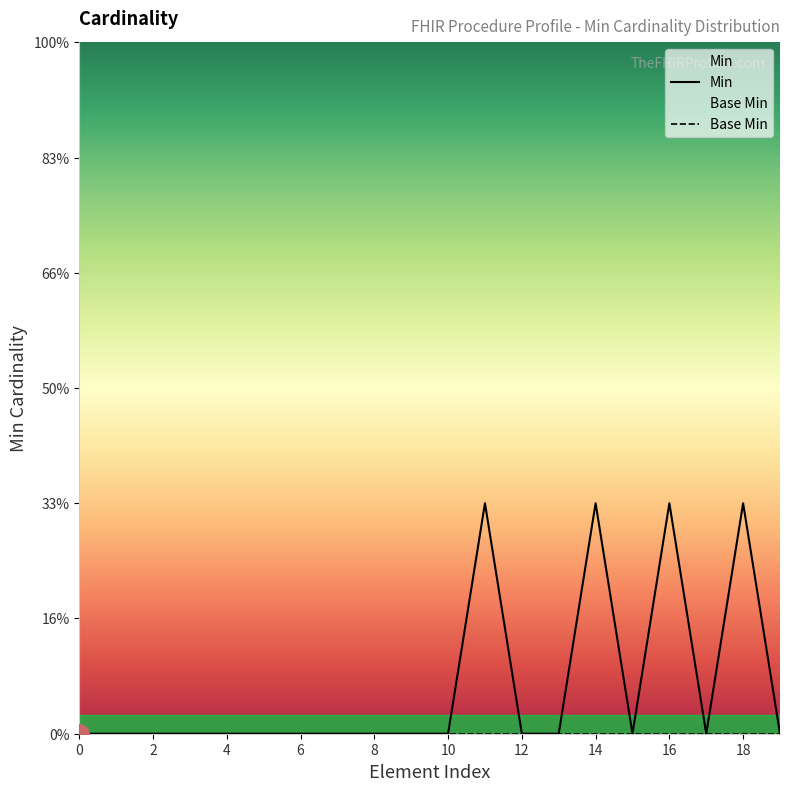

True or false: there are more than 2 points higher than both neighbors.

True